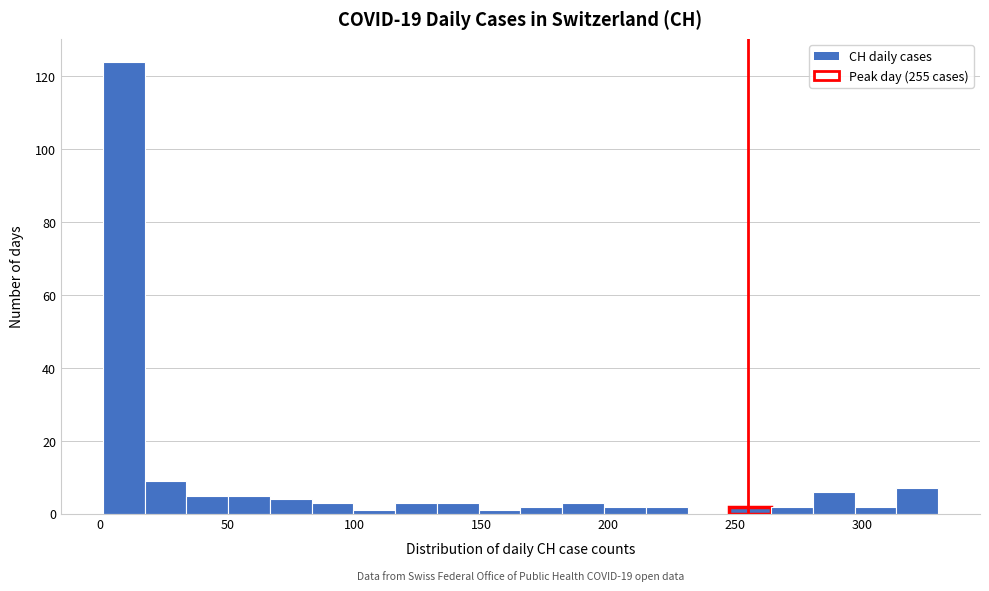

Read against the x-axis, roughly where is the centre of the tallest bar?

10